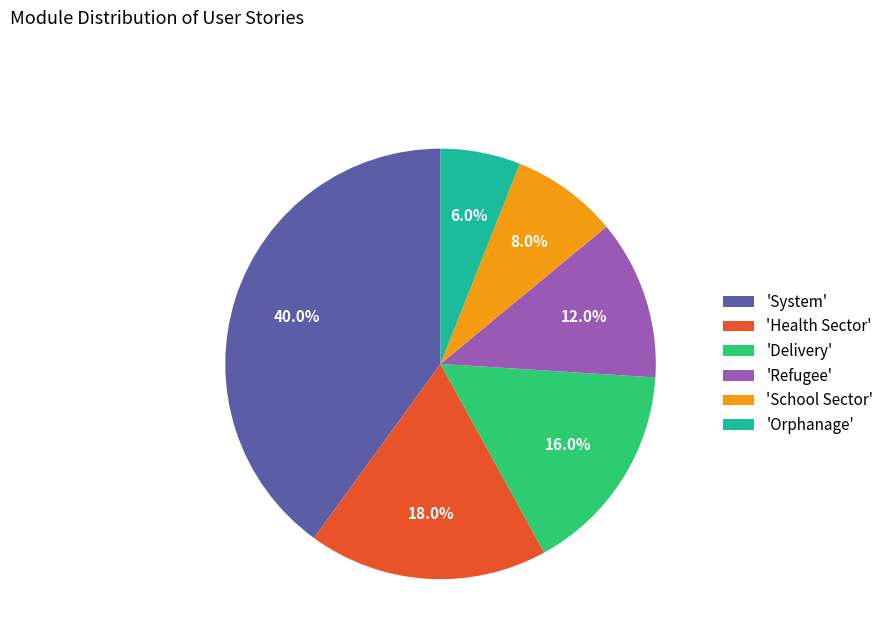

Which has a higher value, 'Delivery' or 'Orphanage'?

'Delivery'